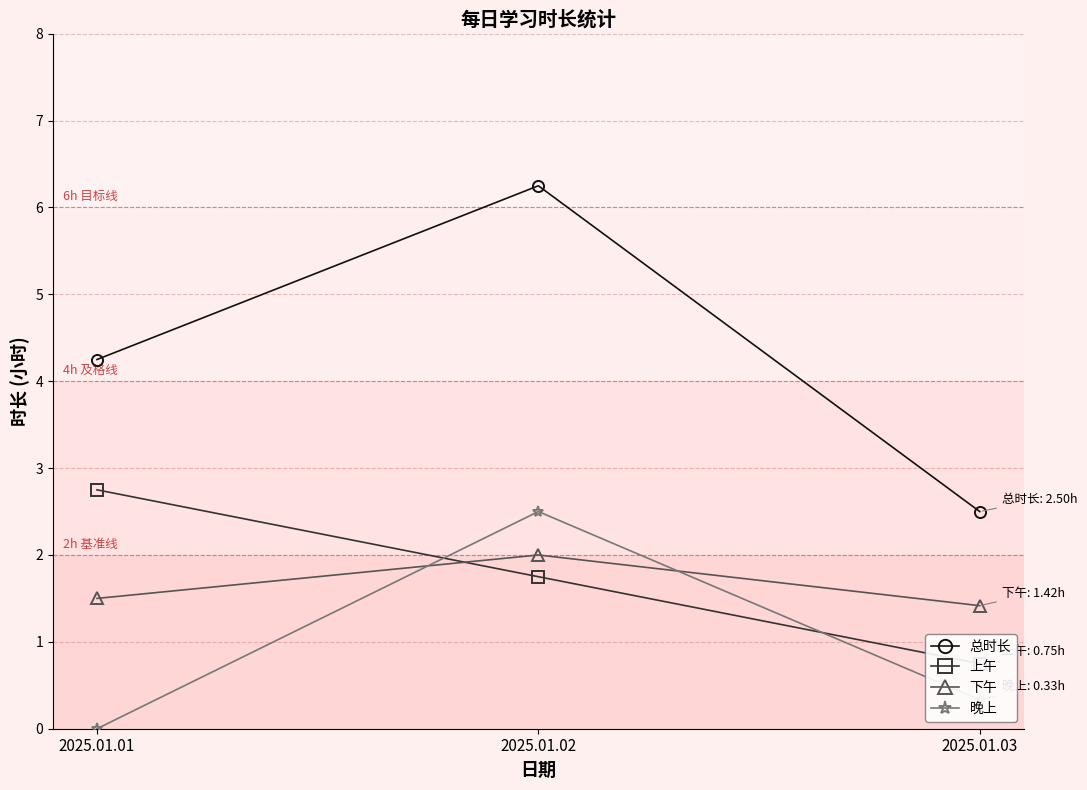

The value of 总时长 at 2025.01.02 is 10.7. True or false?

False